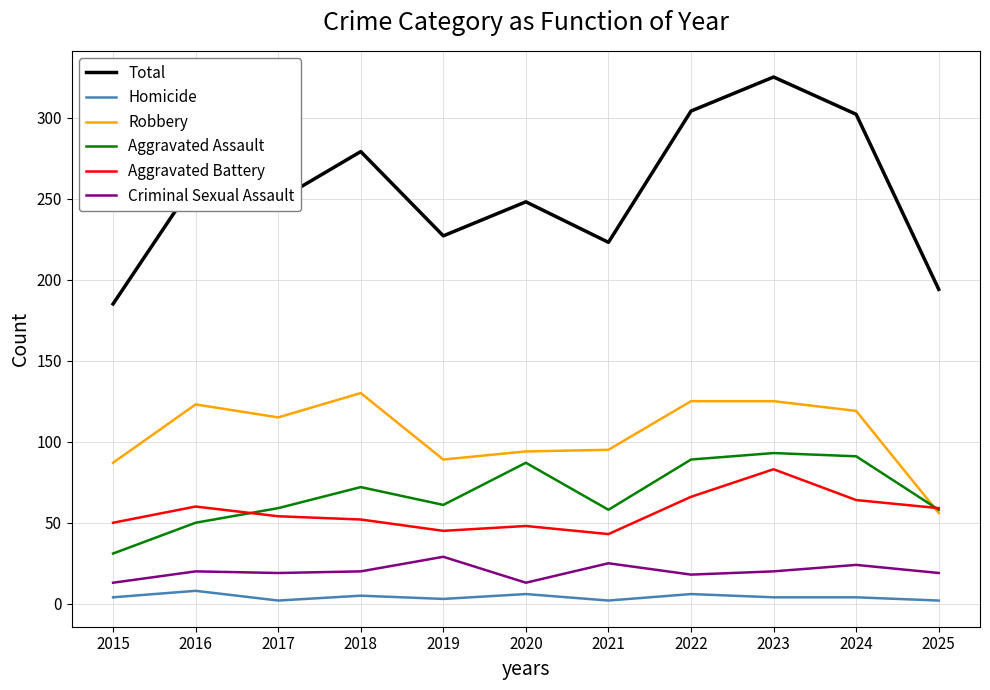

True or false: Criminal Sexual Assault and Total intersect in this chart.

False